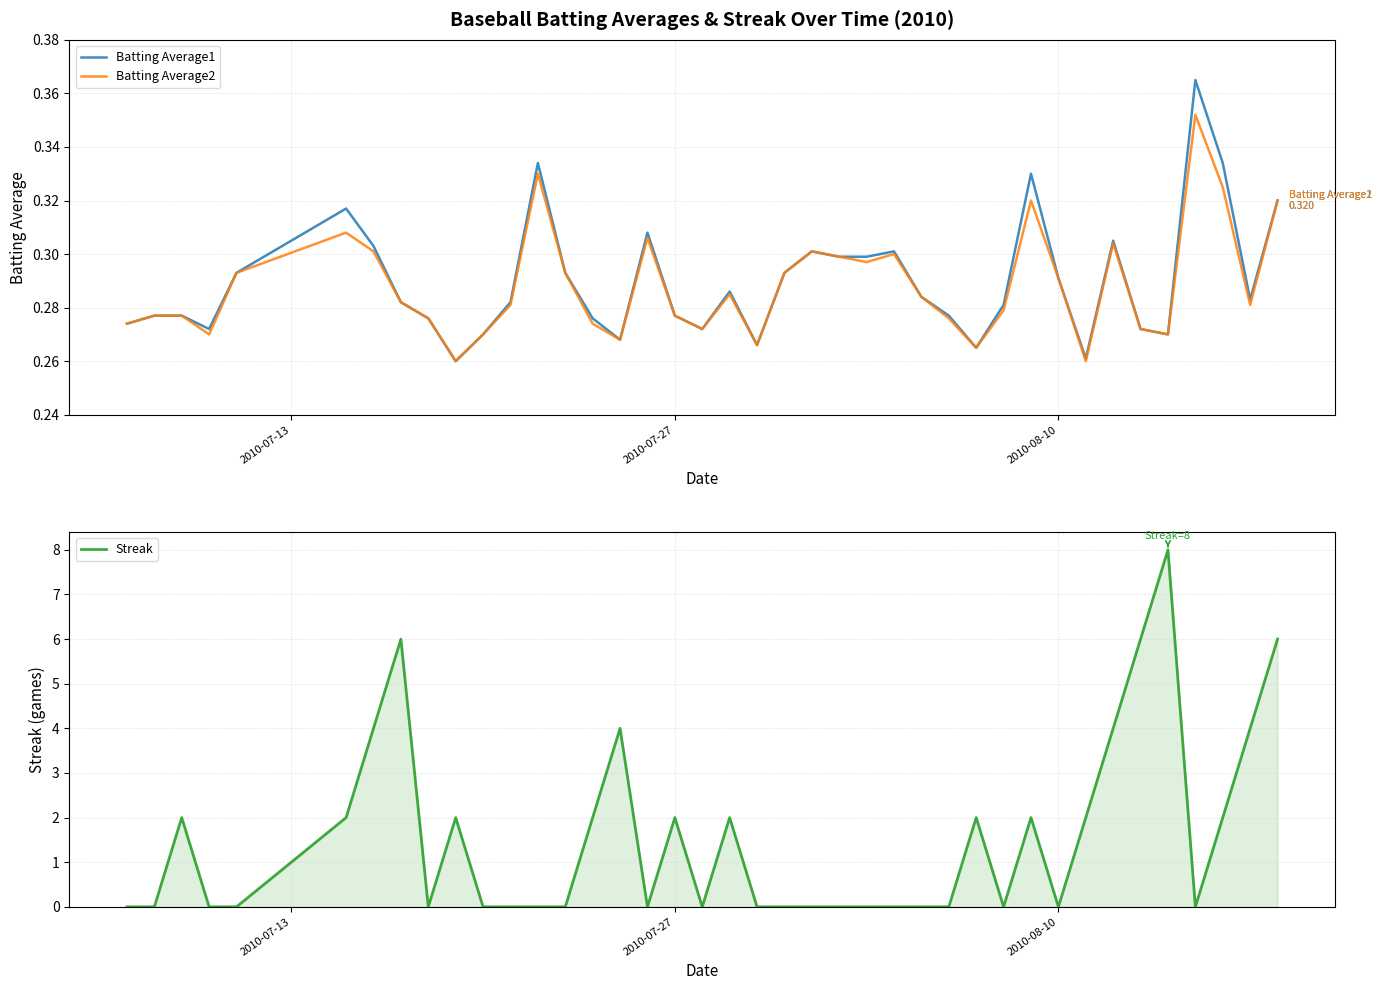

True or false: Batting Average2 and Streak intersect in this chart.

True